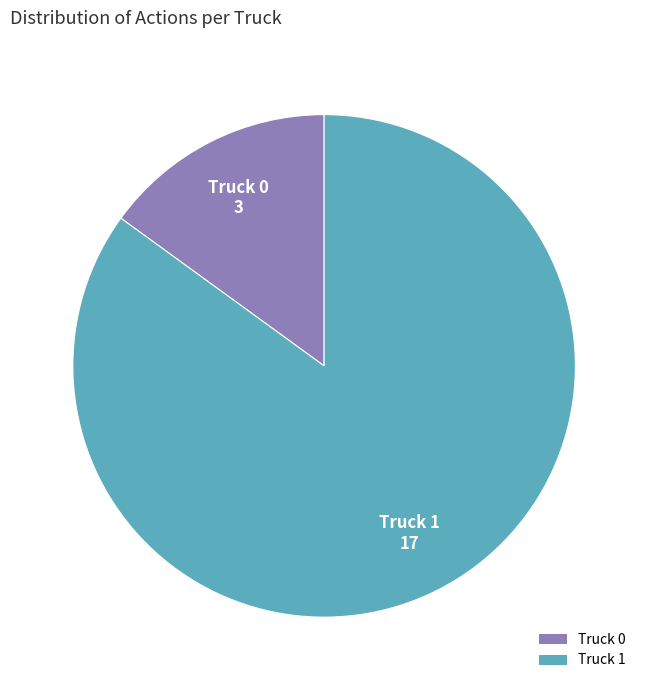

Does any single category account for the majority?

Yes